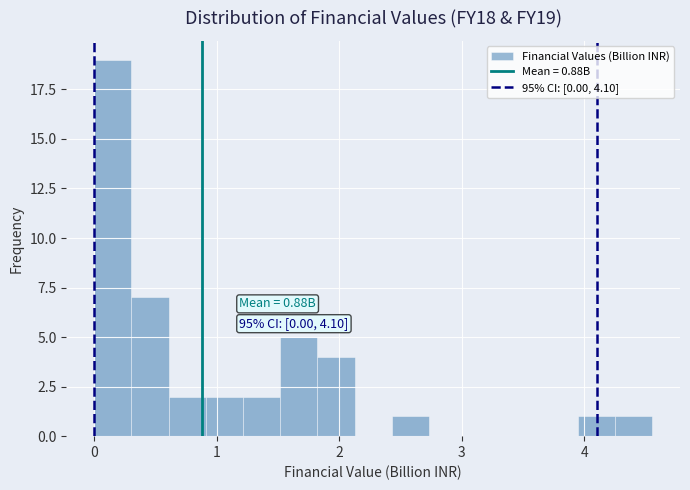

Around what value on the x-axis is the tallest bar? Give the approximate position of its centre, as read against the axis.

0.2